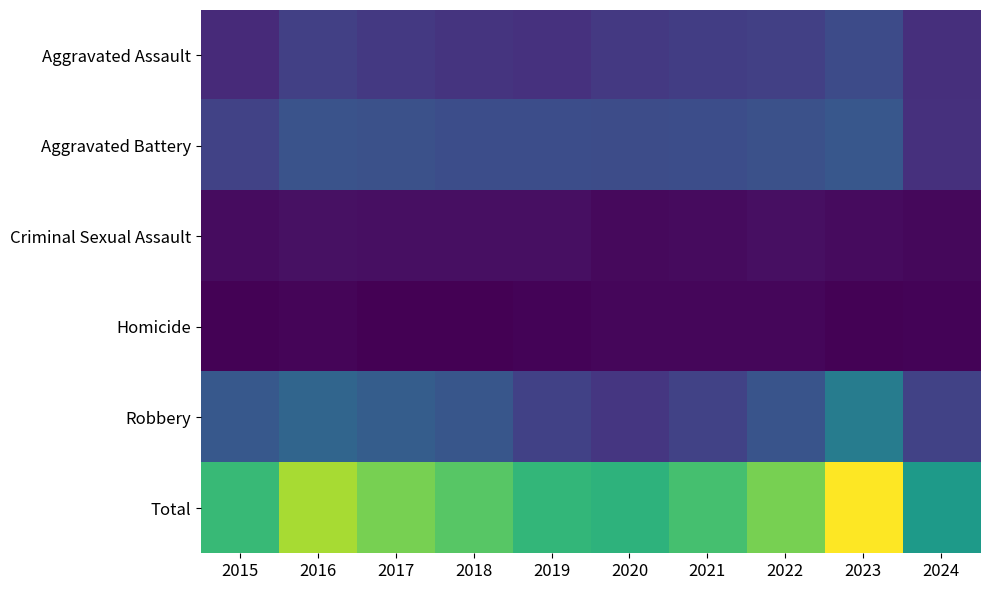

Reading left to right, list all the values displayed in this chart.

Aggravated Assault: 2015=95	2016=146	2017=131	2018=119	2019=113	2020=131	2021=142	2022=146	2023=177	2024=106
Aggravated Battery: 2015=154	2016=196	2017=191	2018=183	2019=182	2020=180	2021=182	2022=190	2023=209	2024=109
Criminal Sexual Assault: 2015=31	2016=41	2017=39	2018=38	2019=37	2020=28	2021=30	2022=39	2023=29	2024=24
Homicide: 2015=13	2016=18	2017=8	2018=8	2019=14	2020=22	2021=20	2022=21	2023=12	2024=15
Robbery: 2015=212	2016=247	2017=224	2018=204	2019=150	2020=124	2021=153	2022=198	2023=317	2024=154
Total: 2015=505	2016=648	2017=593	2018=552	2019=496	2020=485	2021=527	2022=594	2023=744	2024=408